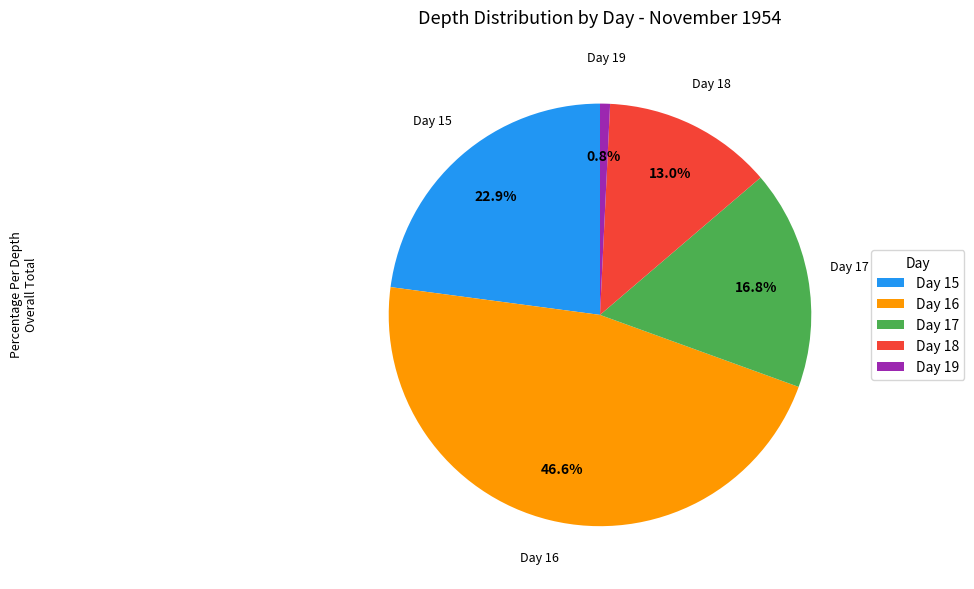

Between Day 16 and Day 18, which is larger?

Day 16